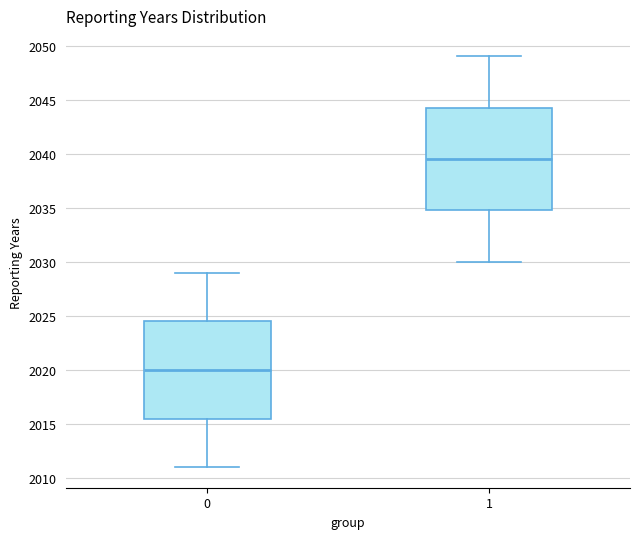

Which box is the tallest, from its lower edge to its upper edge?

1